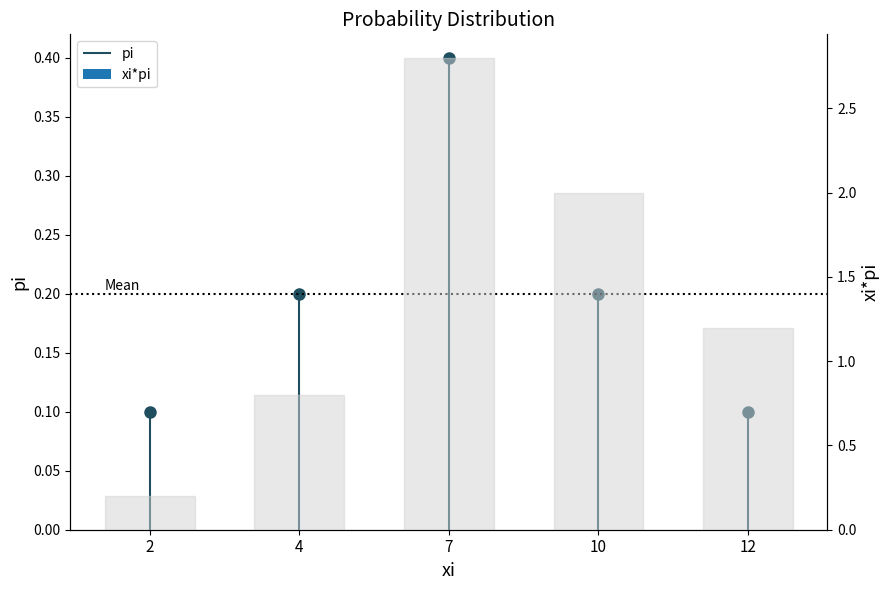

The chart shows a value of 0.1 at 2. True or false?

True